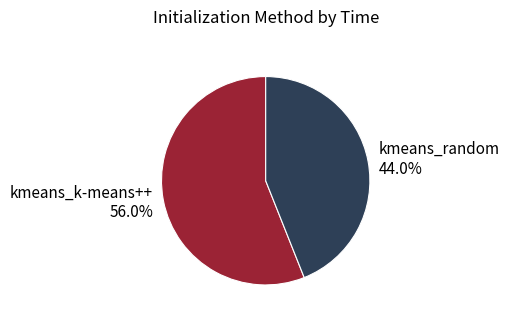

To the nearest percent, what percentage of the pie is kmeans_k-means++?

56%